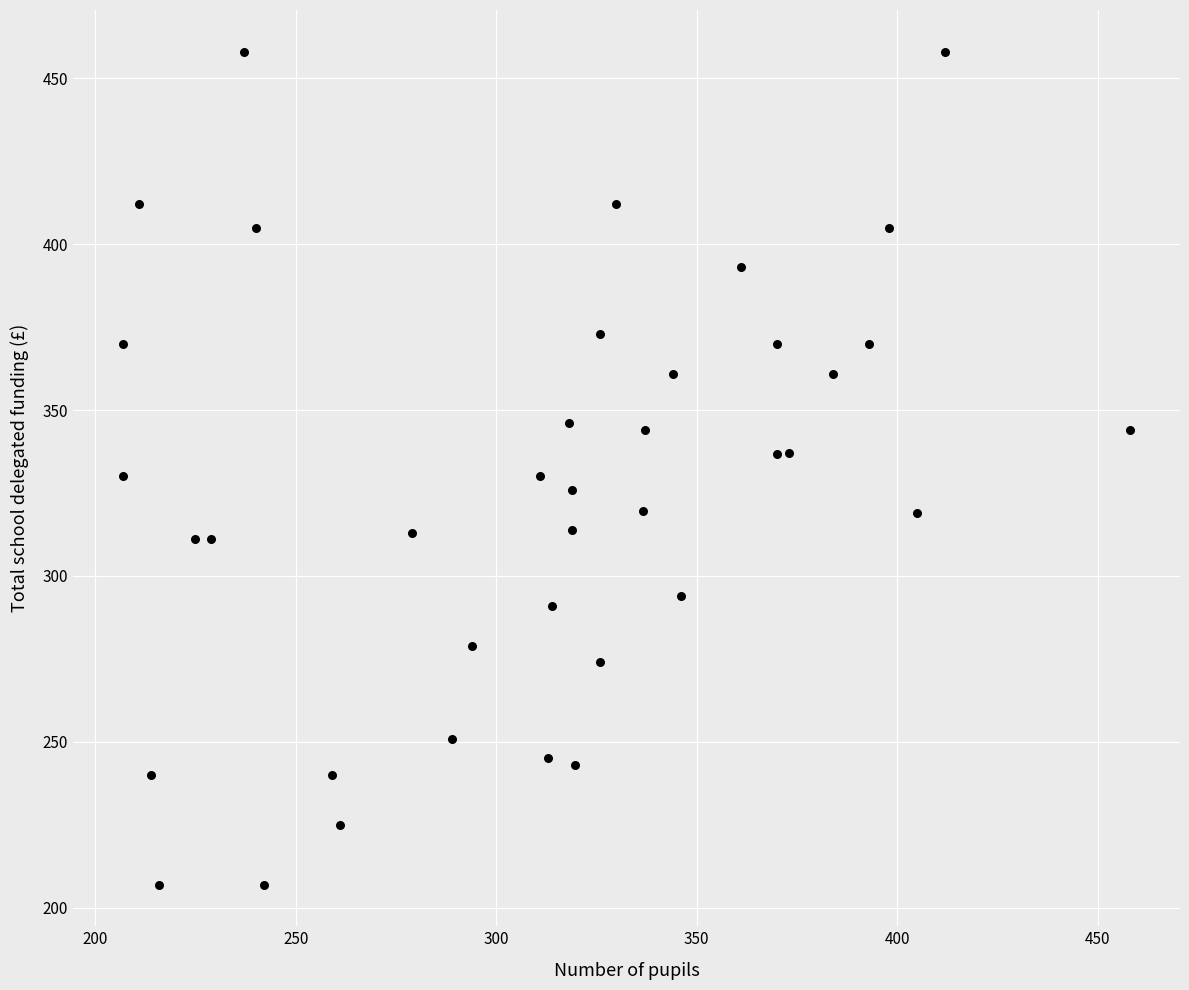

What is the range of X values (max minus min)?

251.0